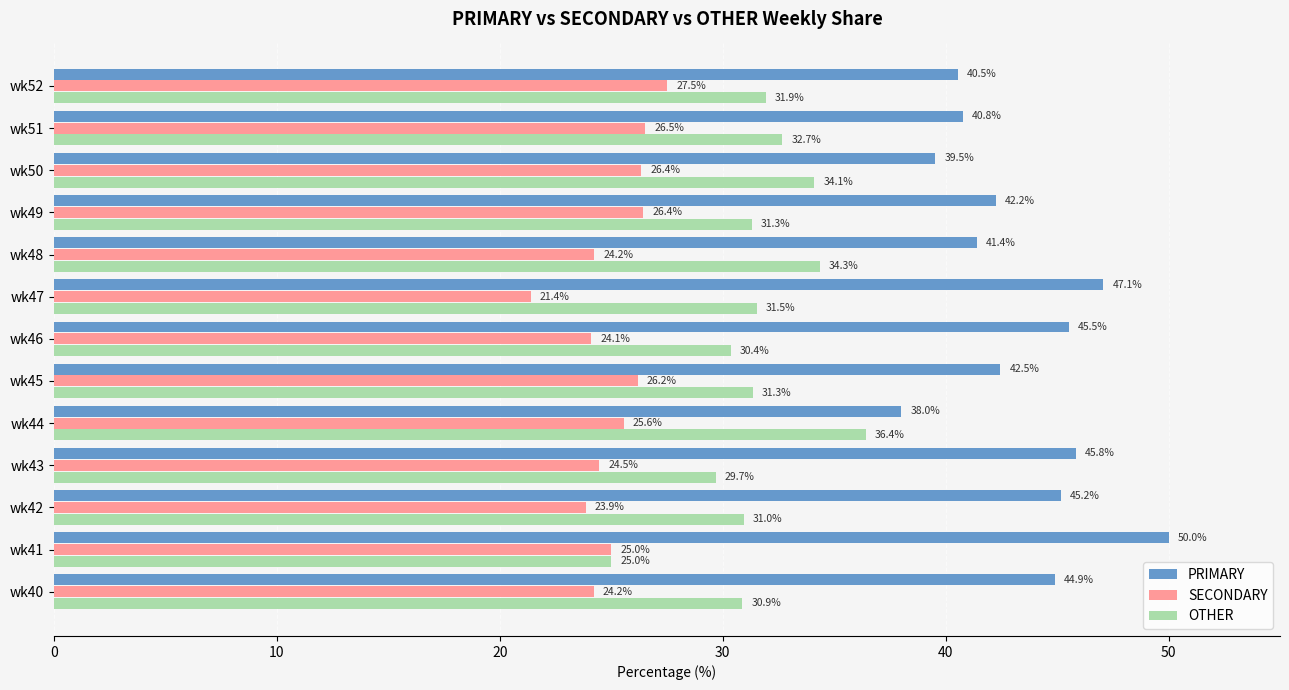

Which label corresponds to the smallest value in the chart?

wk47